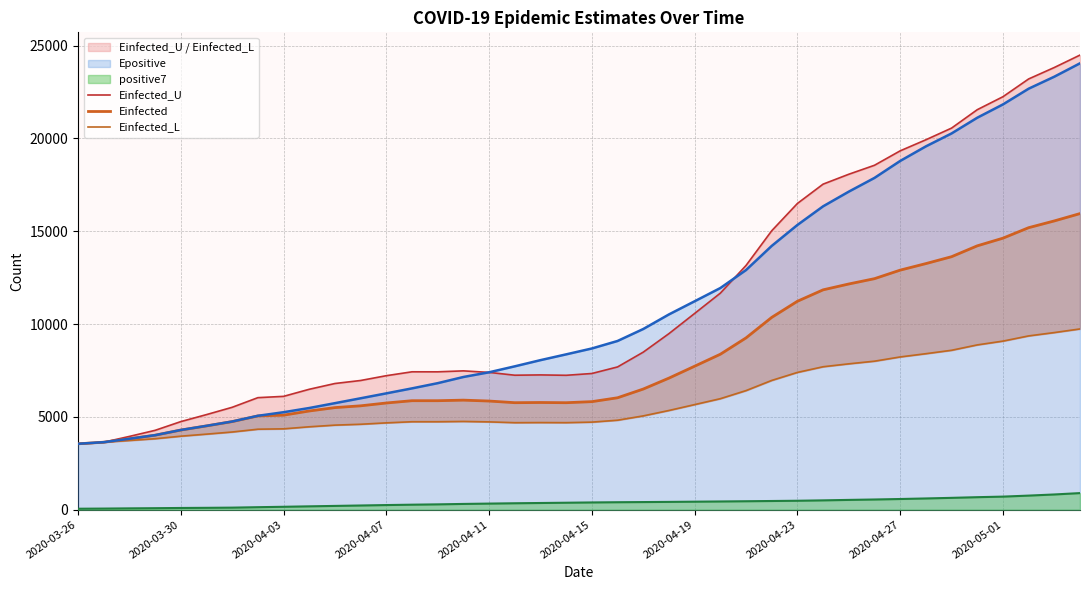

True or false: Einfected_U and positive7 intersect in this chart.

False